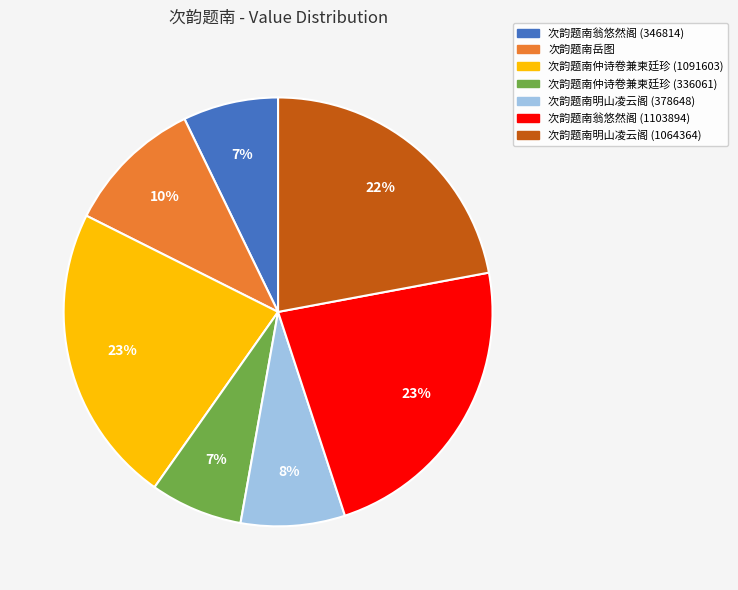

The 次韵题南仲诗卷兼柬廷珍 (336061) slice represents 7% of the pie. True or false?

True